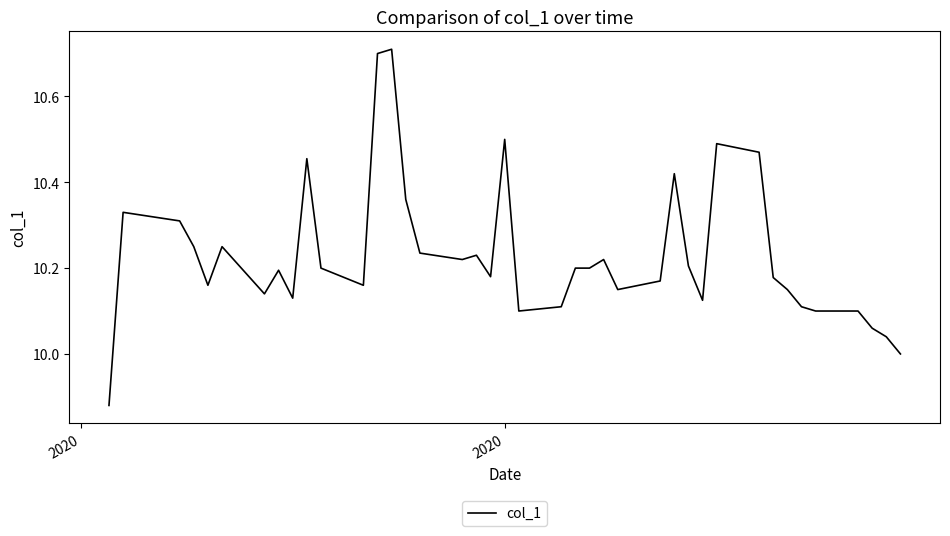

What is the difference between the maximum and minimum values?

0.8